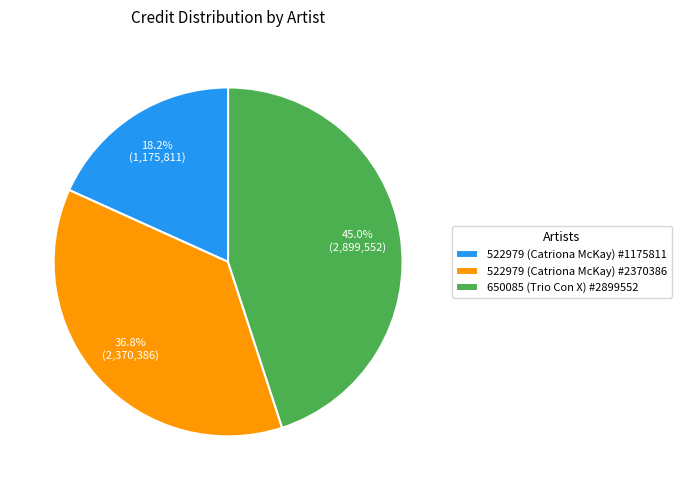

What percentage is the 522979 (Catriona McKay) #2370386 slice, to the nearest percent?

37%